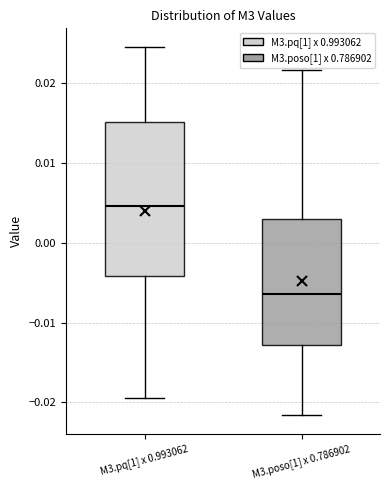

Where is the upper edge of the box for M3.poso[1] x 0.786902 on the y-axis? The values are not printed on the chart, so give them approximately, as read against the axis.

0.003